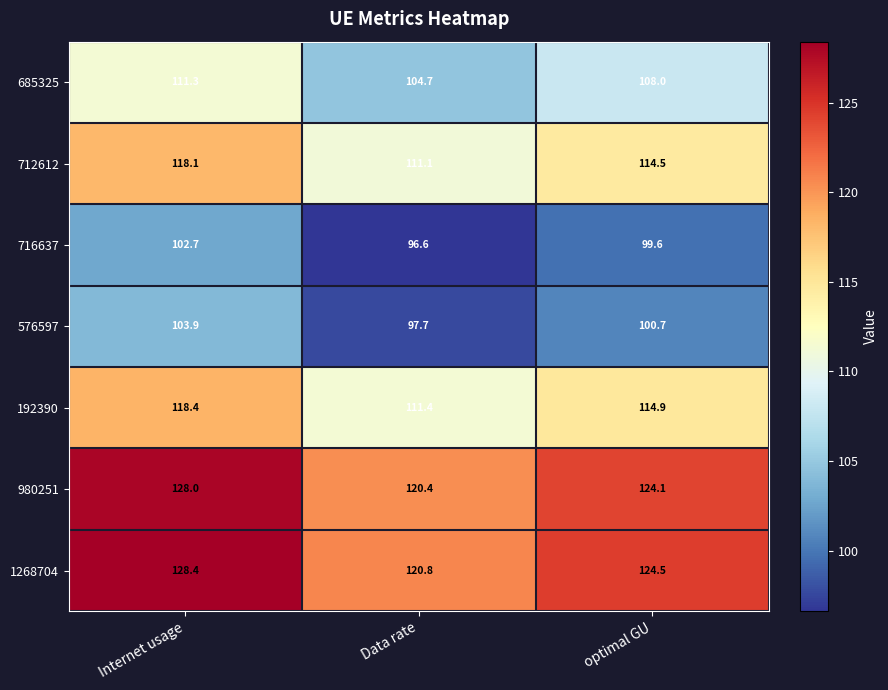

At which category is the sum across all series the highest?

Internet usage